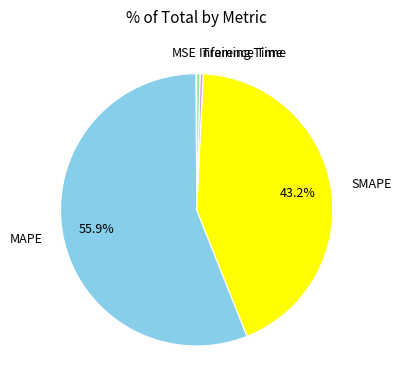

Which category has the biggest portion of the pie?

MAPE